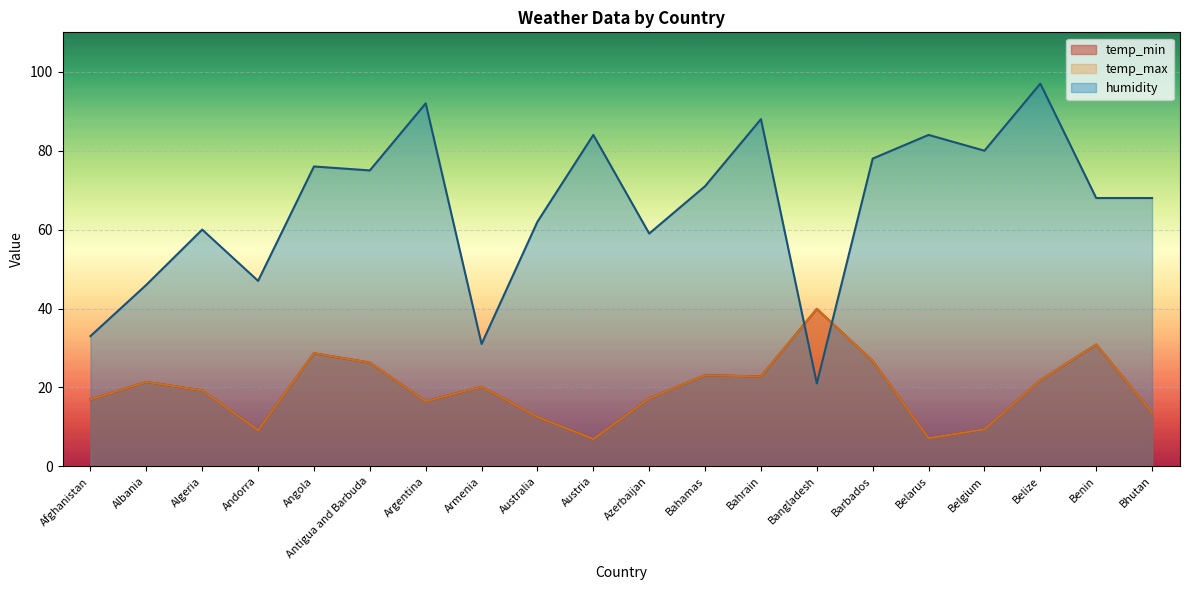

Which series has the widest spread of values?

humidity